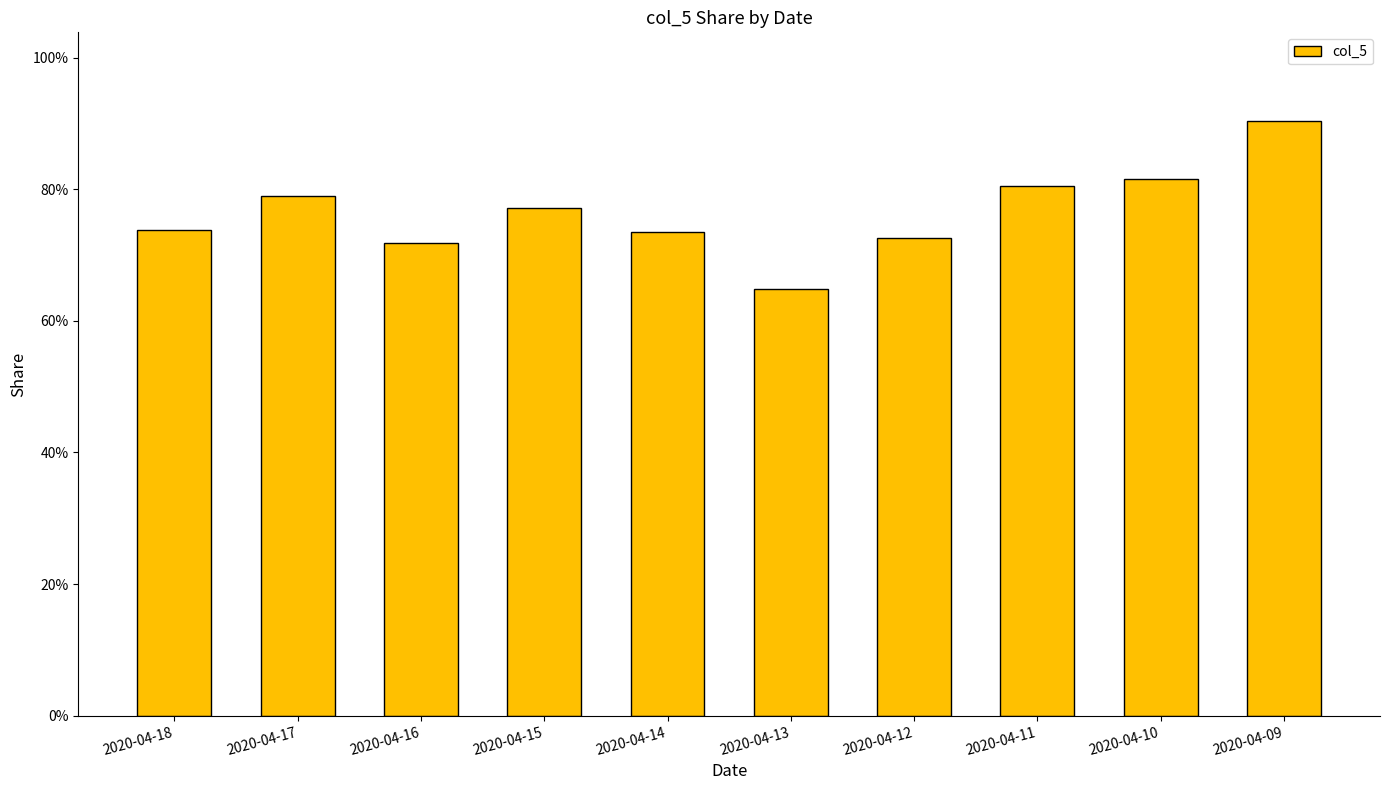

Does the chart contain any negative values?

No